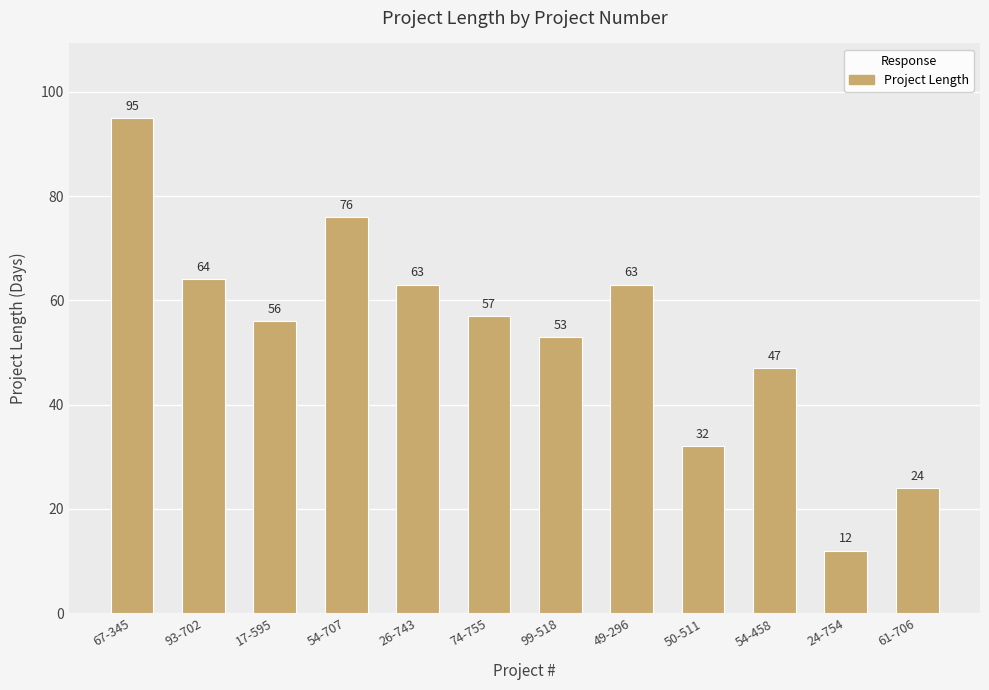

True or false: the data shows 80 at 74-755.

False